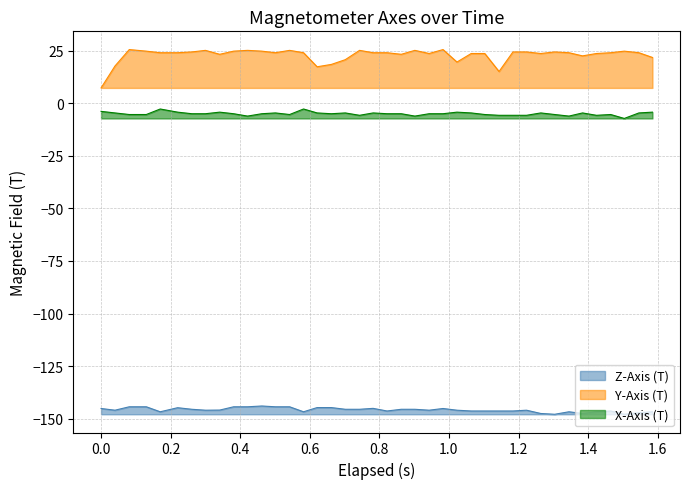

What is the minimum value shown in the chart?

-147.9